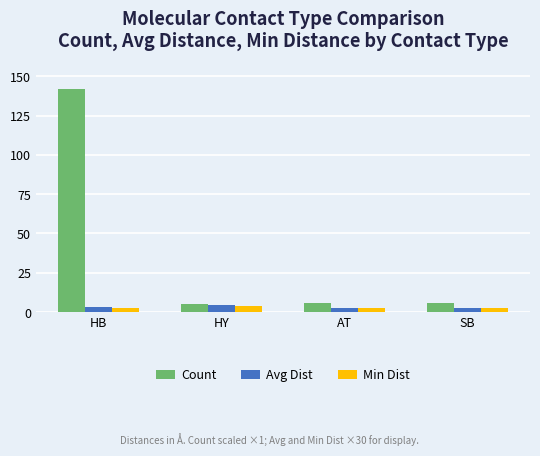

What is the greatest value displayed?

142.0